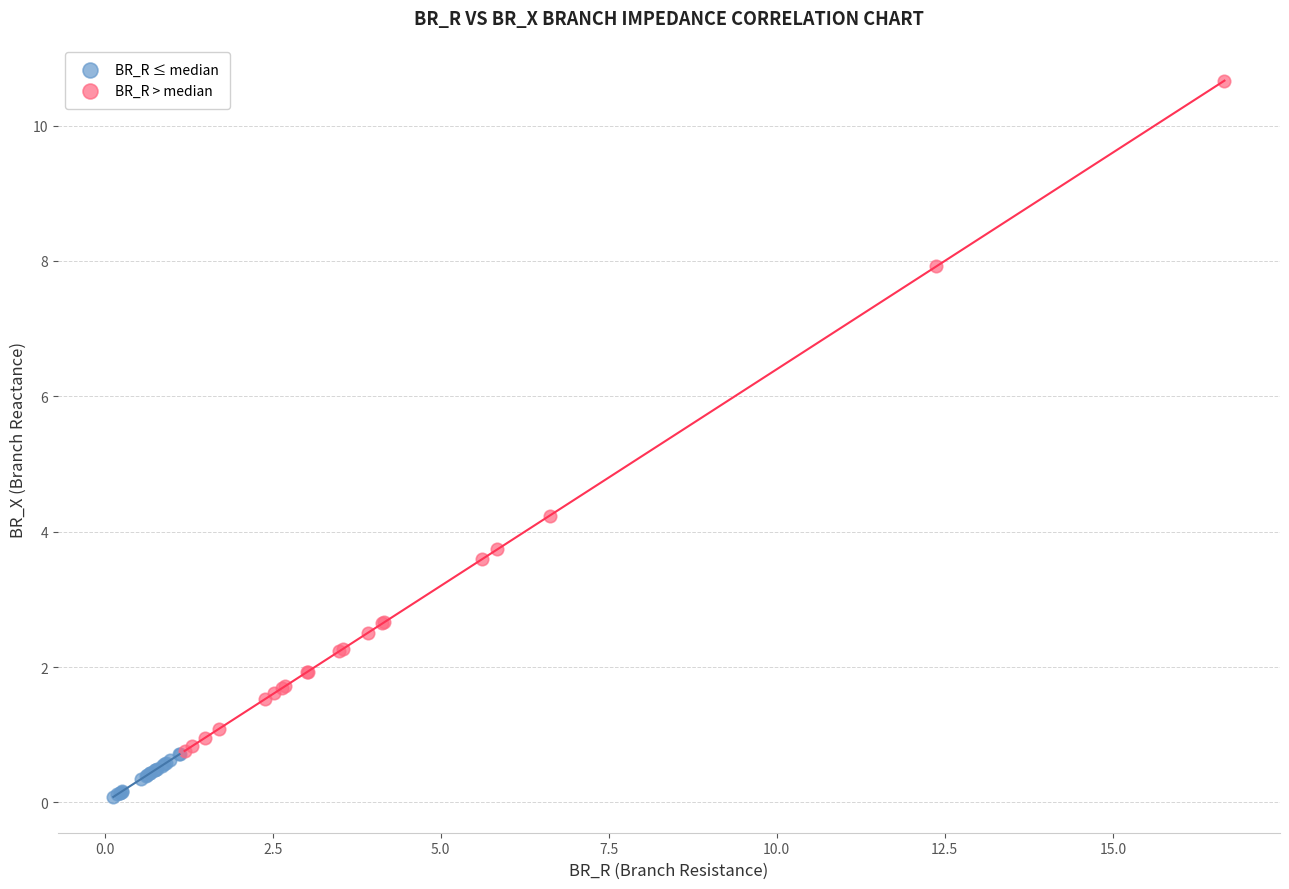

Which series has the widest spread of Y values?

BR_R > median